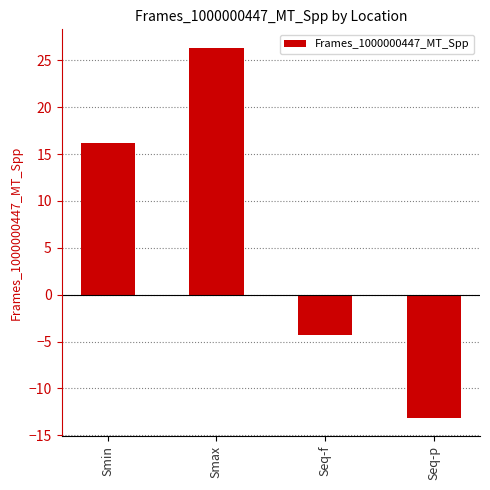

What is the difference between the maximum and minimum values?

39.4